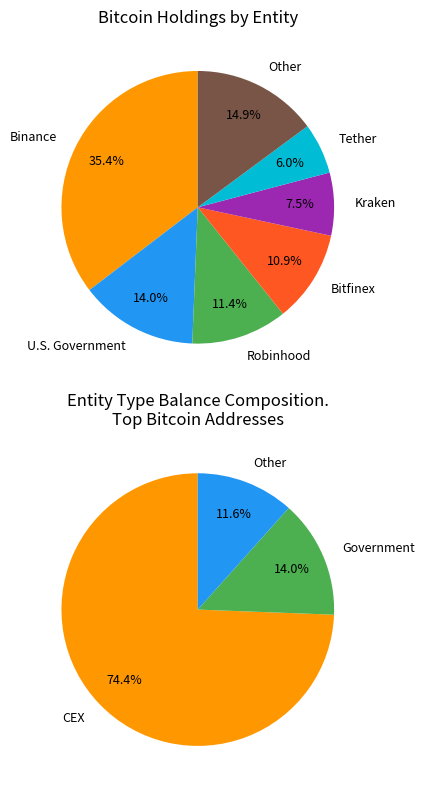

To the nearest percent, what portion does Tether represent?

6%